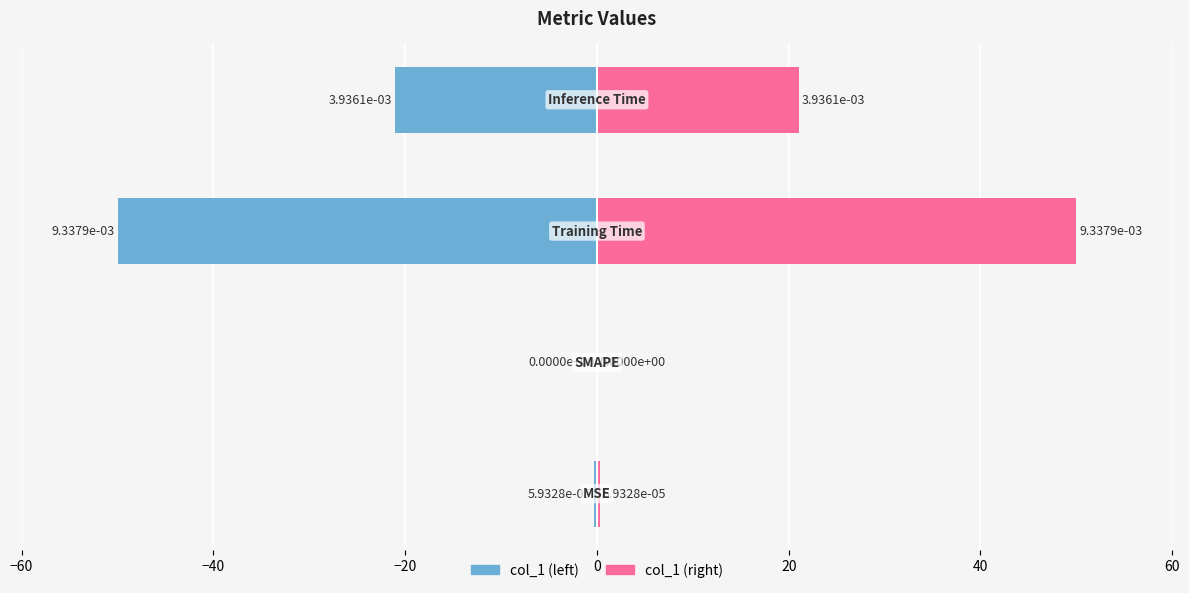

What is the sum of all col_1 (left) values?

-71.4